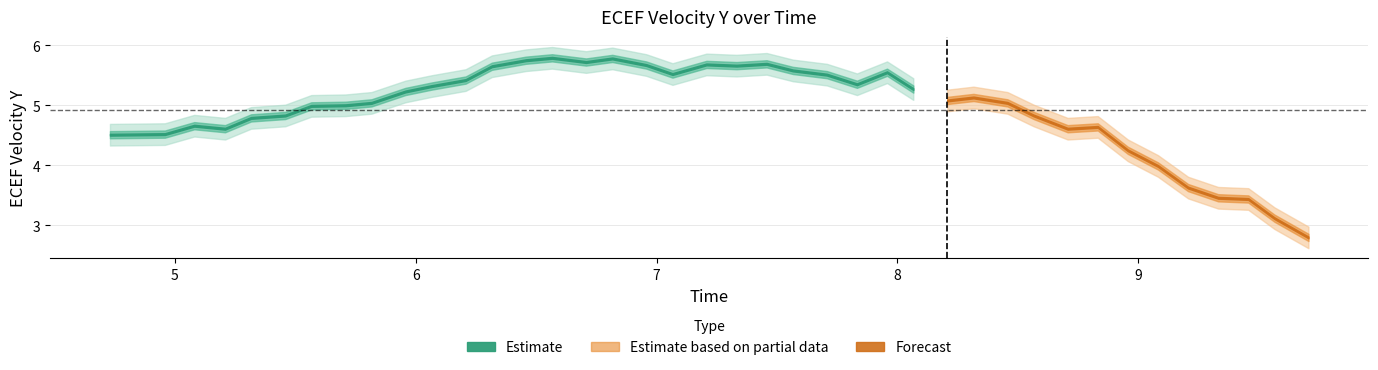

Rank the categories by value from highest to lowest.

14, 16, 13, 15, 21, 19, 17, 20, 12, 22, 25, 18, 23, 11, 24, 10, 26, 9, 28, 27, 8, 29, 7, 6, 5, 30, 4, 2, 32, 3, 31, 1, 0, 33, 34, 35, 36, 37, 38, 39